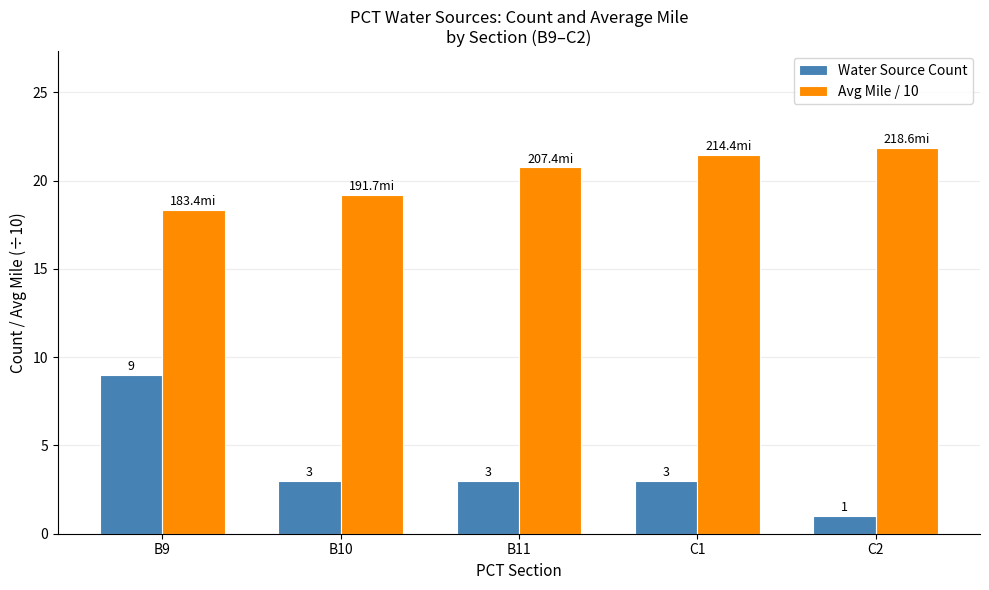

What is the maximum value for Avg Mile / 10?

21.9